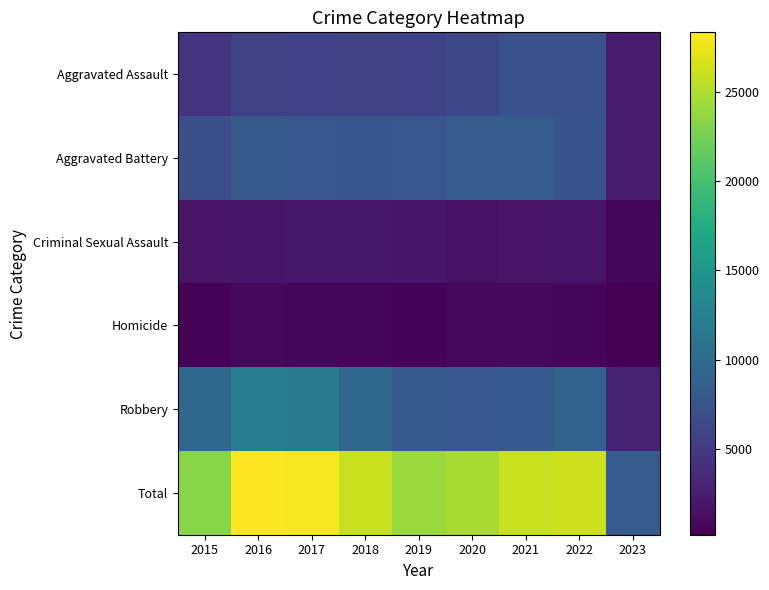

Reading right to left, what are all the values shown in this chart?

Aggravated Assault: 2023=2306	2022=7275	2021=7243	2020=6263	2019=5841	2018=6001	2017=5793	2016=5712	2015=4480
Aggravated Battery: 2023=2395	2022=7486	2021=8347	2020=8319	2019=7857	2018=7734	2017=7845	2016=8085	2015=7018
Criminal Sexual Assault: 2023=544	2022=1757	2021=1693	2020=1457	2019=1880	2018=1987	2017=1952	2016=1821	2015=1672
Homicide: 2023=169	2022=716	2021=804	2020=787	2019=498	2018=589	2017=672	2016=786	2015=496
Robbery: 2023=3014	2022=8969	2021=7918	2020=7855	2019=7994	2018=9680	2017=11880	2016=11960	2015=9638
Total: 2023=8428	2022=26203	2021=26005	2020=24681	2019=24070	2018=25991	2017=28142	2016=28364	2015=23304